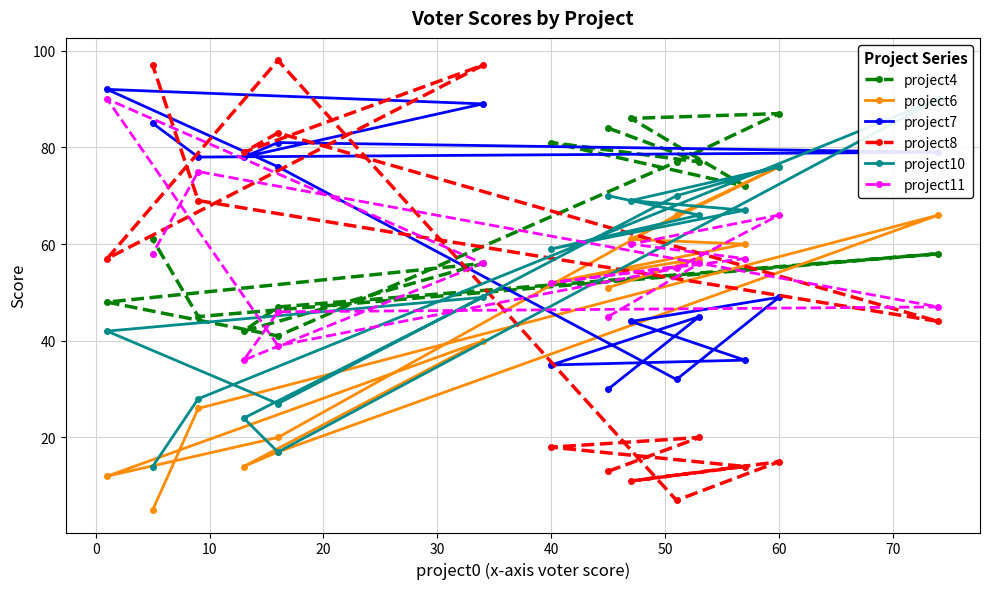

Which series has the widest spread of values?

project8